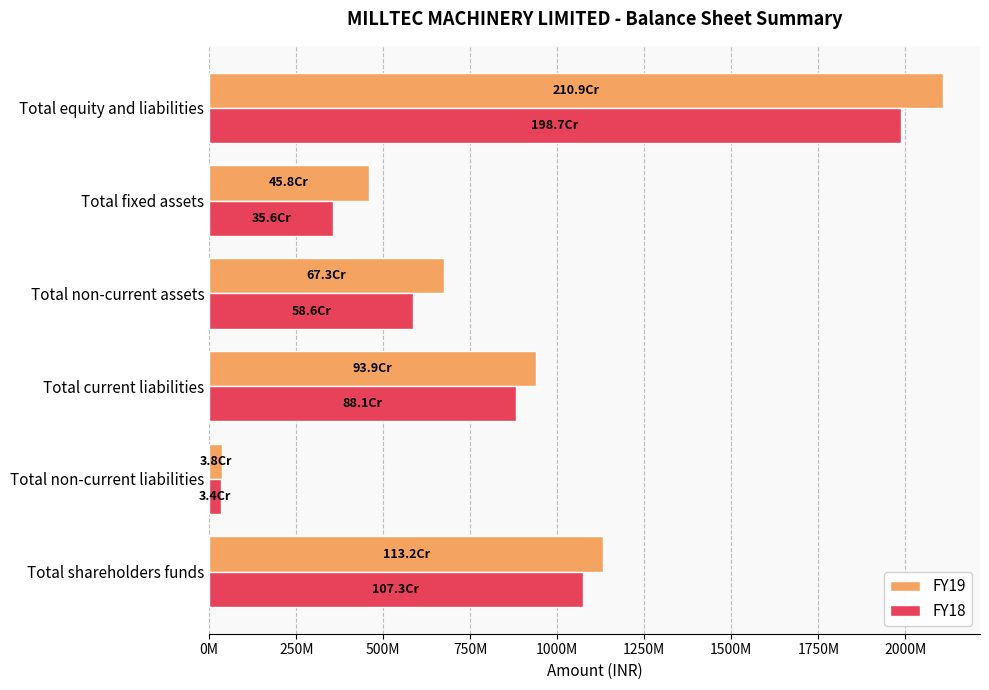

What is the maximum value shown in the chart?

2108890000